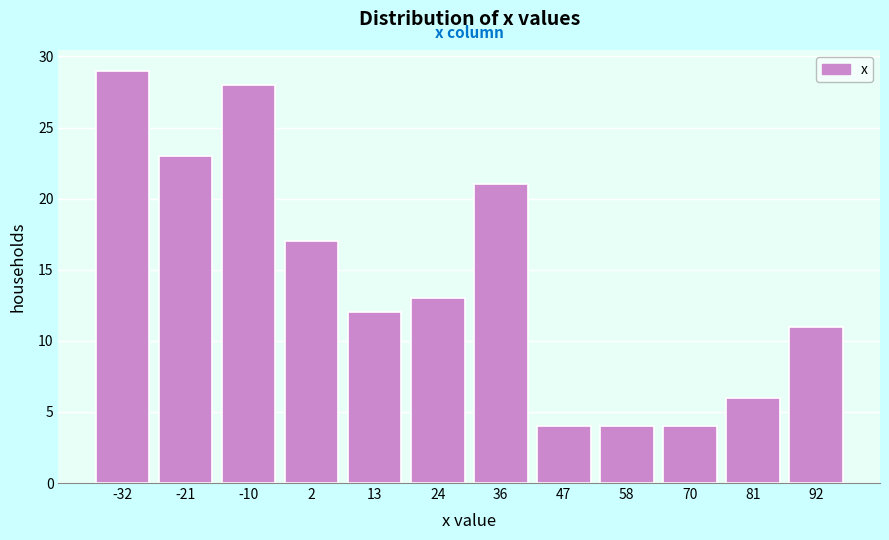

Reading right to left, list all the values displayed in this chart.

11	6	4	4	4	21	13	12	17	28	23	29